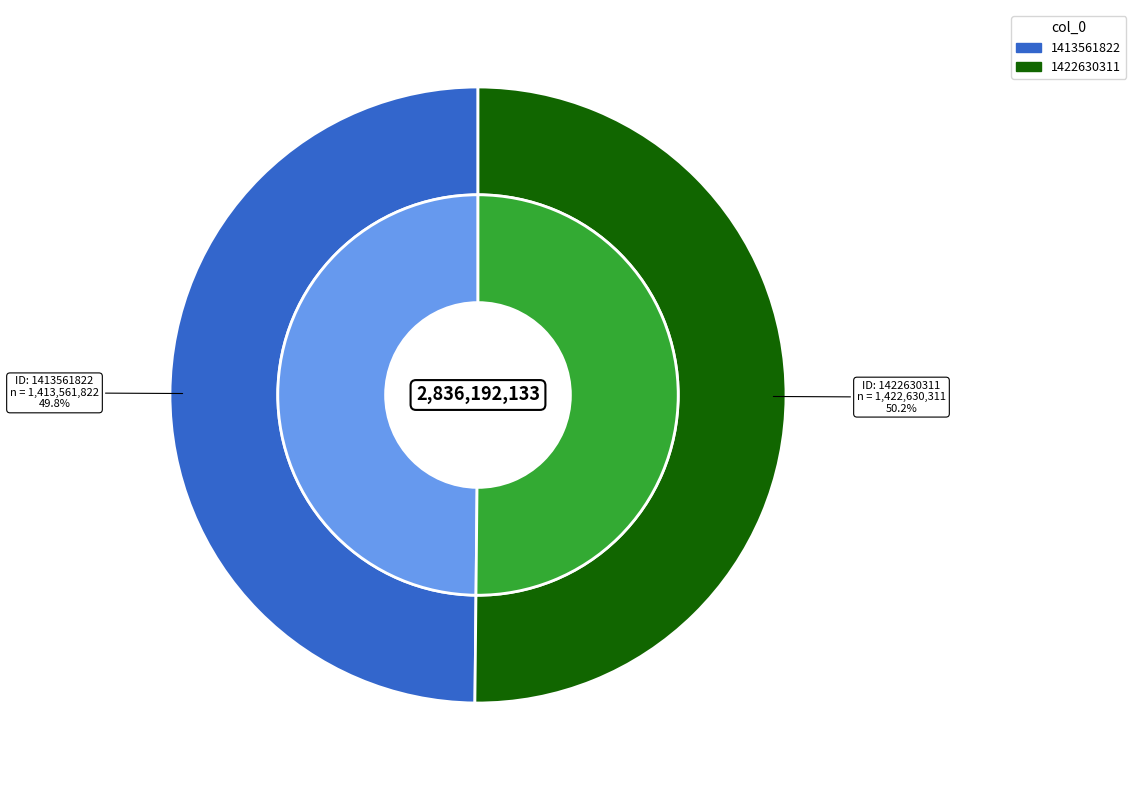

To the nearest percent, what is the combined percentage of 1422630311 and 1413561822?

100%